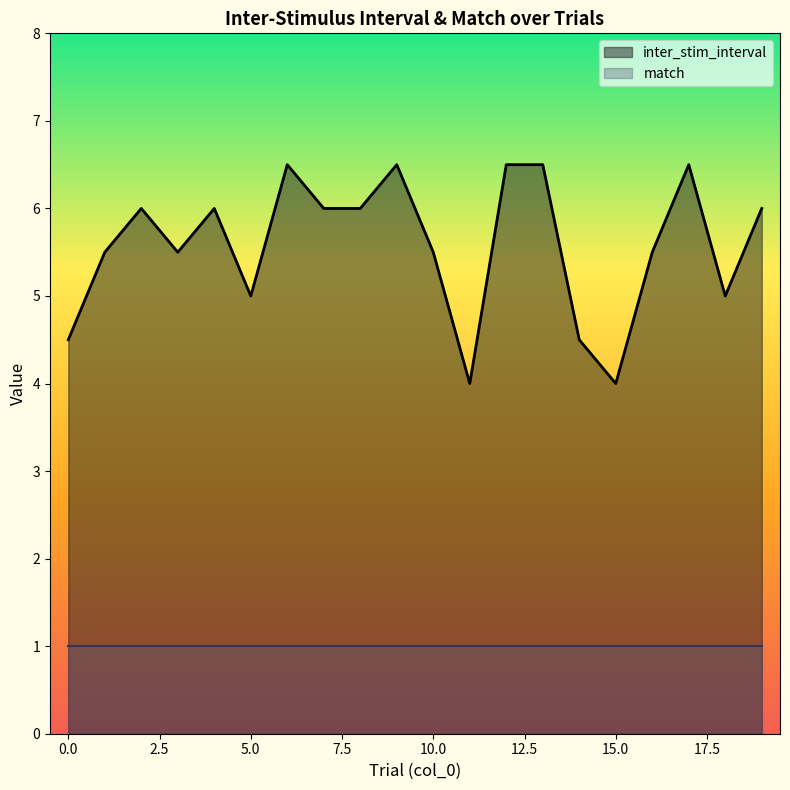

Reading right to left, extract all data points from this chart.

19=6.0	18=5.0	17=6.5	16=5.5	15=4.0	14=4.5	13=6.5	12=6.5	11=4.0	10=5.5	9=6.5	8=6.0	7=6.0	6=6.5	5=5.0	4=6.0	3=5.5	2=6.0	1=5.5	0=4.5